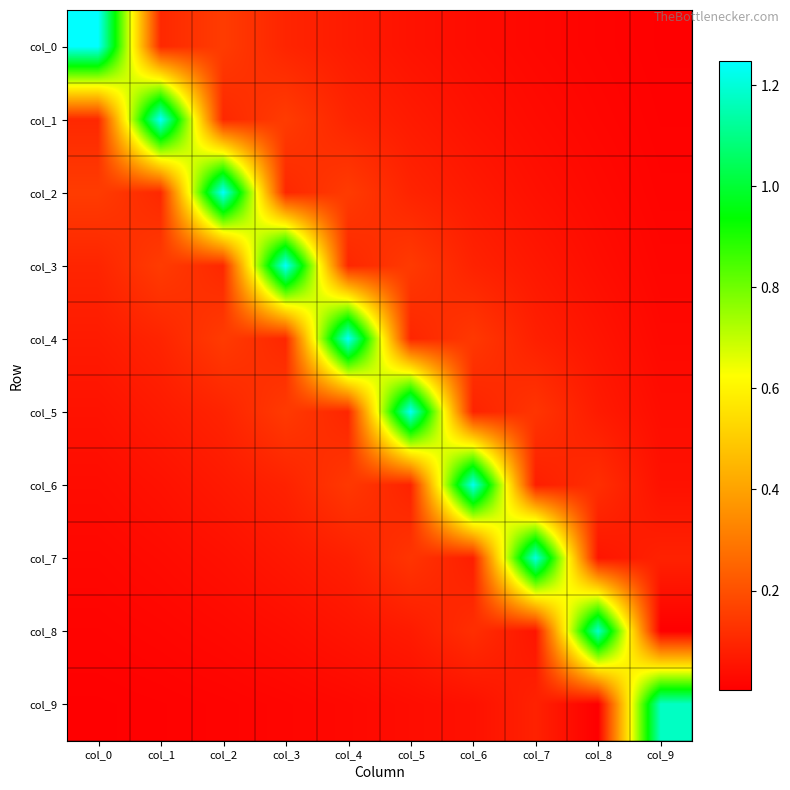

Reading left to right, extract all data points from this chart.

col_0: col_0=1.2	col_1=0.1	col_2=0.2	col_3=0.1	col_4=0.1	col_5=0.1	col_6=0.0	col_7=0.0	col_8=0.0	col_9=0.0
col_1: col_0=0.1	col_1=1.2	col_2=0.1	col_3=0.2	col_4=0.1	col_5=0.1	col_6=0.0	col_7=0.0	col_8=0.0	col_9=0.0
col_2: col_0=0.2	col_1=0.1	col_2=1.2	col_3=0.1	col_4=0.1	col_5=0.1	col_6=0.1	col_7=0.0	col_8=0.0	col_9=0.0
col_3: col_0=0.1	col_1=0.2	col_2=0.1	col_3=1.2	col_4=0.1	col_5=0.1	col_6=0.1	col_7=0.1	col_8=0.0	col_9=0.0
col_4: col_0=0.1	col_1=0.1	col_2=0.1	col_3=0.1	col_4=1.2	col_5=0.1	col_6=0.1	col_7=0.1	col_8=0.1	col_9=0.0
col_5: col_0=0.1	col_1=0.1	col_2=0.1	col_3=0.1	col_4=0.1	col_5=1.2	col_6=0.1	col_7=0.1	col_8=0.1	col_9=0.0
col_6: col_0=0.0	col_1=0.0	col_2=0.1	col_3=0.1	col_4=0.1	col_5=0.1	col_6=1.2	col_7=0.1	col_8=0.1	col_9=0.0
col_7: col_0=0.0	col_1=0.0	col_2=0.0	col_3=0.1	col_4=0.1	col_5=0.1	col_6=0.1	col_7=1.2	col_8=0.1	col_9=0.1
col_8: col_0=0.0	col_1=0.0	col_2=0.0	col_3=0.0	col_4=0.1	col_5=0.1	col_6=0.1	col_7=0.1	col_8=1.2	col_9=0.0
col_9: col_0=0.0	col_1=0.0	col_2=0.0	col_3=0.0	col_4=0.0	col_5=0.0	col_6=0.0	col_7=0.1	col_8=0.0	col_9=1.2